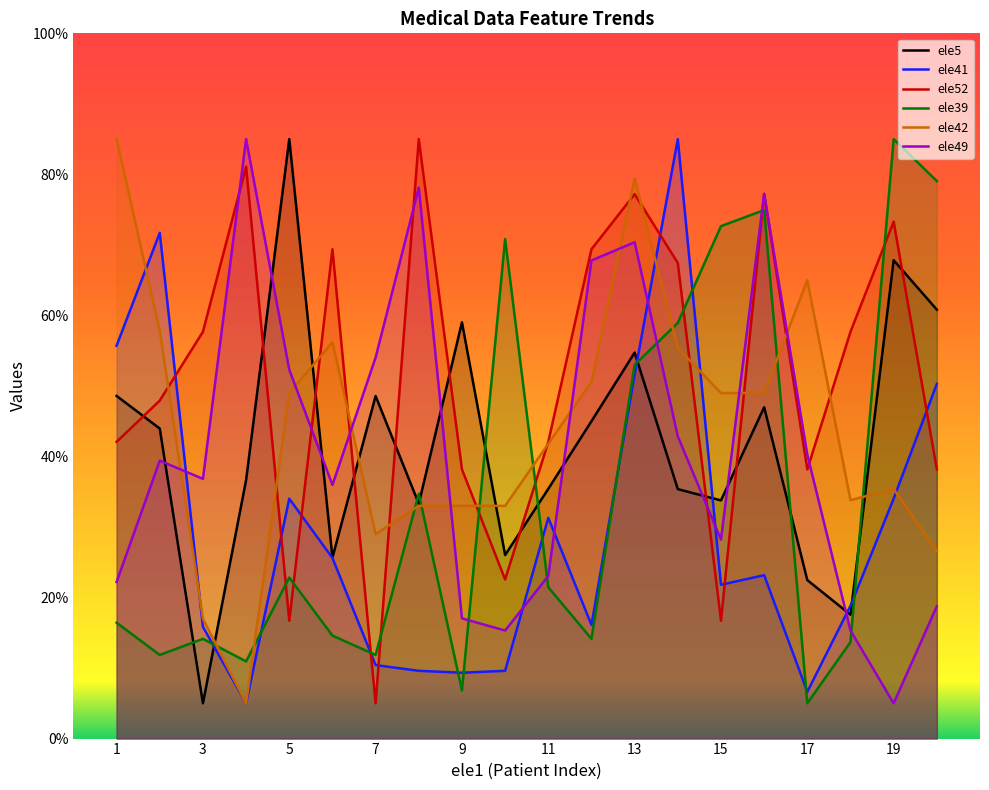

Reading left to right, transcribe all the data shown in this chart.

ele5: 1=48.6	2=44.0	3=5.0	4=36.7	5=85.0	6=25.7	7=48.6	8=33.3	9=59.0	10=26.0	11=35.4	12=45.0	13=54.7	14=35.4	15=33.8	16=47.0	17=22.5	18=17.6	19=67.8	20=60.8
ele41: 1=55.7	2=71.7	3=15.8	4=5.0	5=34.0	6=25.6	7=10.4	8=9.6	9=9.3	10=9.6	11=31.3	12=16.1	13=51.6	14=85.0	15=21.8	16=23.2	17=6.6	18=18.8	19=34.0	20=50.3
ele52: 1=42.1	2=47.9	3=57.7	4=81.1	5=16.7	6=69.4	7=5.0	8=85.0	9=38.2	10=22.6	11=42.1	12=69.4	13=77.2	14=67.4	15=16.7	16=77.2	17=38.2	18=57.7	19=73.3	20=38.2
ele39: 1=16.4	2=11.9	3=14.1	4=10.9	5=22.8	6=14.6	7=11.9	8=34.7	9=6.8	10=70.8	11=21.5	12=14.1	13=53.0	14=58.9	15=72.7	16=74.9	17=5.0	18=13.7	19=85.0	20=79.1
ele42: 1=85.0	2=57.8	3=17.0	4=5.0	5=49.0	6=56.2	7=29.0	8=33.0	9=33.0	10=33.0	11=41.8	12=50.6	13=79.4	14=55.4	15=49.0	16=49.0	17=65.0	18=33.8	19=35.4	20=26.6
ele49: 1=22.2	2=39.4	3=36.8	4=85.0	5=52.3	6=36.0	7=54.0	8=78.1	9=17.0	10=15.3	11=23.1	12=67.8	13=70.4	14=42.8	15=28.2	16=77.3	17=40.3	18=15.3	19=5.0	20=18.8